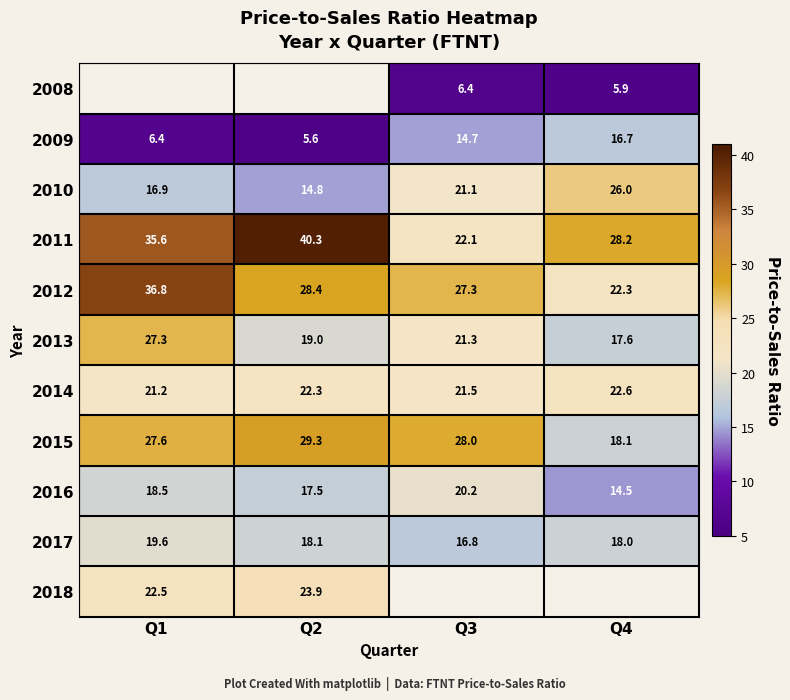

How many categories are shown in the chart?

4